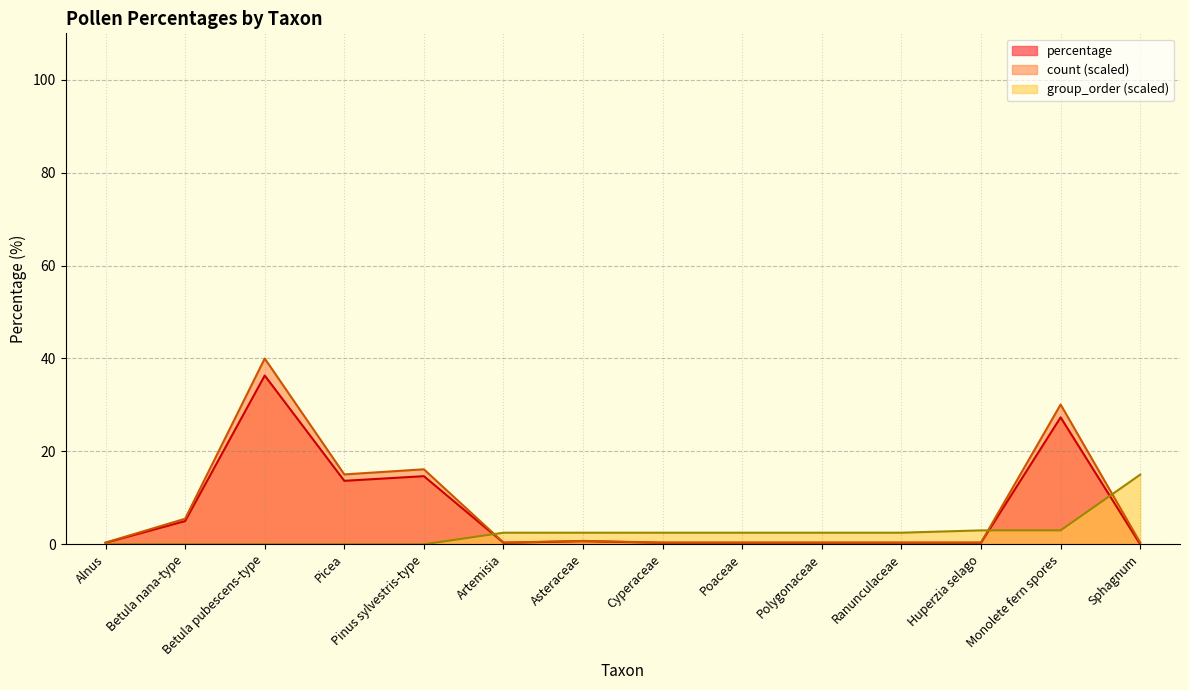

At which category is the sum across all series the highest?

Betula pubescens-type